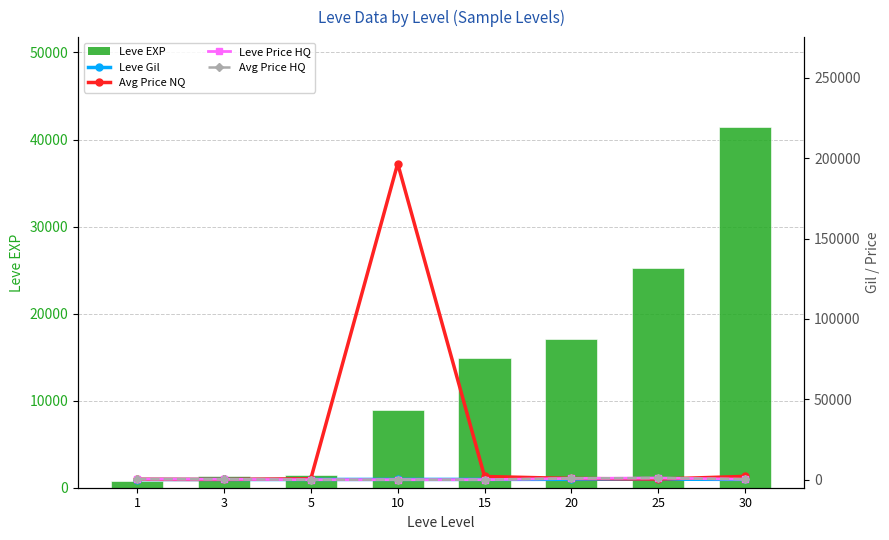

What is the value of the Leve Gil bar at the 1st from the left?

113